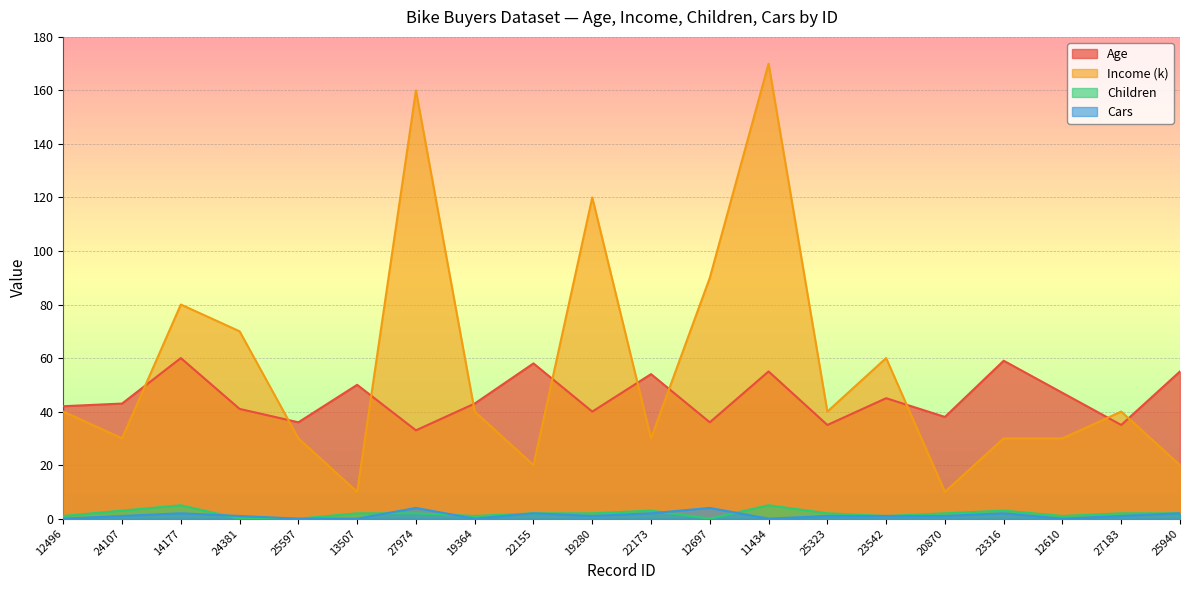

Which has a higher value, 24107 or 23316?

23316